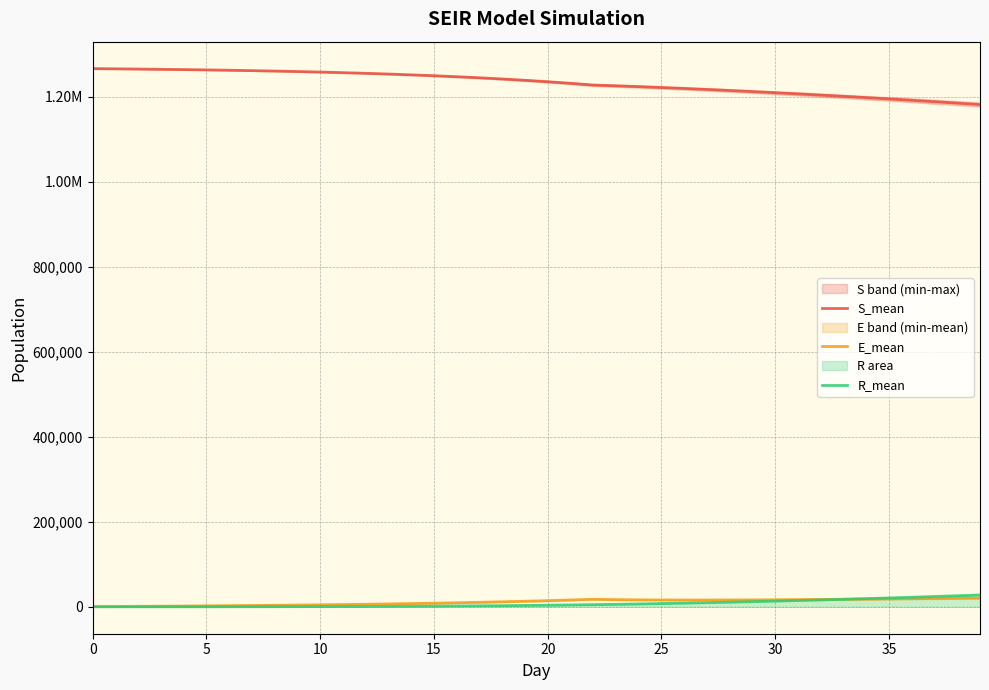

Reading left to right, what are all the values shown in this chart?

S_mean: 1266270.5	1265764.4	1265222.2	1264629.8	1263974.8	1263247.4	1262436.3	1261530.0	1260520.1	1259395.5	1258145.5	1256757.3	1255214.1	1253503.9	1251613.1	1249525.2	1247220.0	1244672.0	1241865.4	1238778.8	1235385.8	1231660.4	1227573.9	1225820.6	1223886.1	1221794.2	1219563.9	1217211.6	1214748.9	1212182.8	1209518.6	1206759.5	1203912.0	1200977.9	1197952.9	1194847.7	1191654.7	1188377.7	1185013.7	1181570.3
E_mean: 414.6	789.2	1146.0	1500.6	1866.2	2249.7	2662.2	3110.2	3595.5	4124.4	4701.6	5332.7	6027.8	6787.7	7618.8	8526.5	9516.7	10604.8	11795.1	13091.0	14500.4	16037.9	17713.3	16882.0	16350.4	16055.8	15940.0	15964.2	16095.5	16310.3	16592.8	16928.8	17303.3	17710.3	18149.1	18604.0	19080.6	19570.4	20078.6	20590.6
R_mean: 0.0	3.2	12.3	28.9	55.6	93.5	144.7	210.7	293.8	397.0	523.4	674.0	852.7	1063.7	1308.7	1593.5	1921.0	2296.4	2722.6	3206.9	3753.5	4371.8	5066.4	5843.5	6708.3	7653.0	8672.0	9761.0	10917.0	12138.3	13427.0	14780.6	16199.2	17681.5	19229.1	20838.5	22508.8	24240.0	26029.5	27884.2